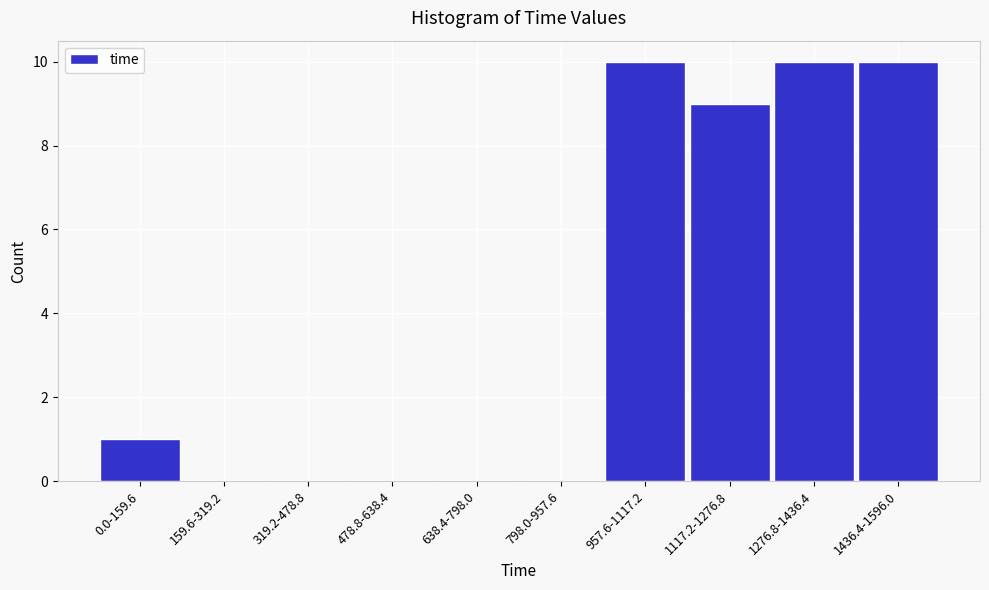

Reading left to right, what are all the values shown in this chart?

0.0-159.6=1	159.6-319.2=0	319.2-478.8=0	478.8-638.4=0	638.4-798.0=0	798.0-957.6=0	957.6-1117.2=10	1117.2-1276.8=9	1276.8-1436.4=10	1436.4-1596.0=10